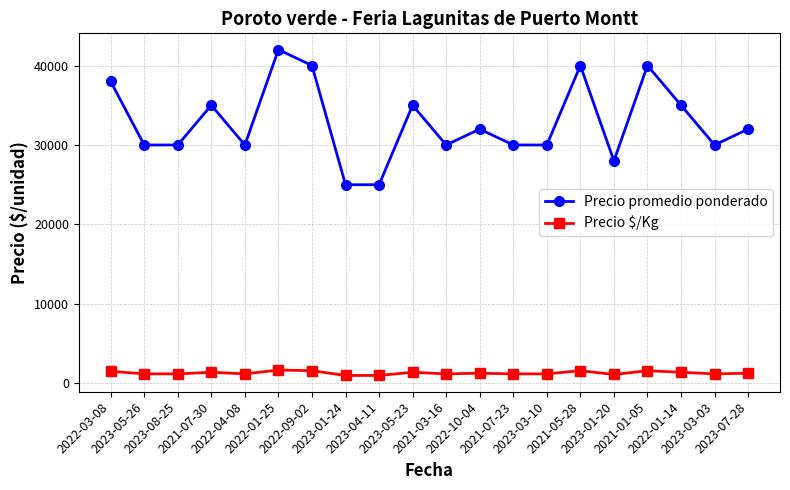

What is the difference between the highest and lowest values at 2021-07-23?

28800